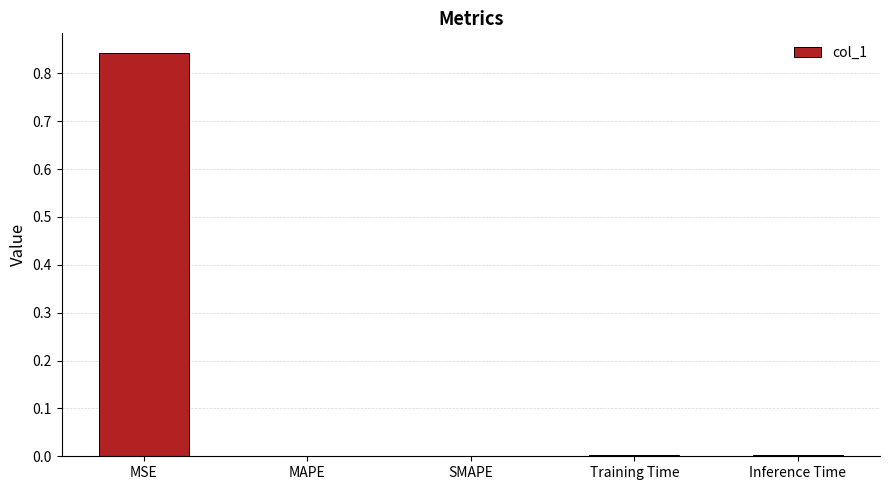

Which category has the highest value across all series?

MSE